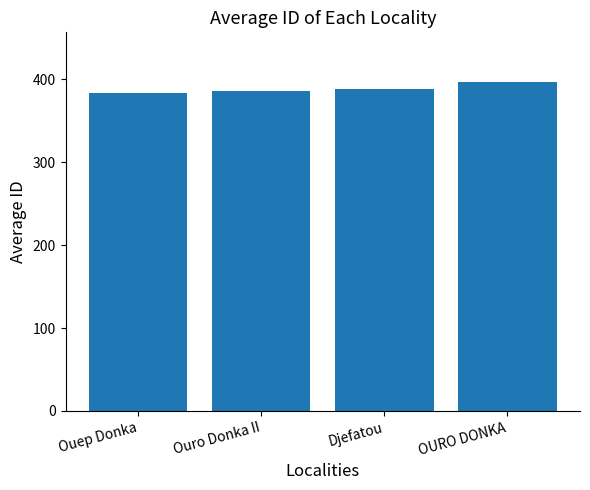

Are the bars grouped side by side (vs. stacked)?

No